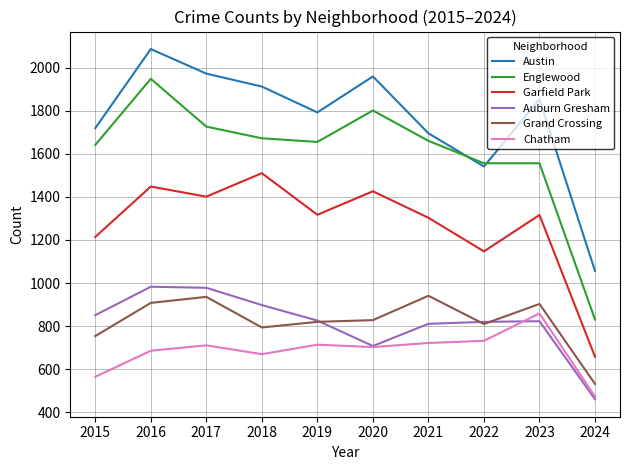

True or false: Garfield Park and Englewood intersect in this chart.

False